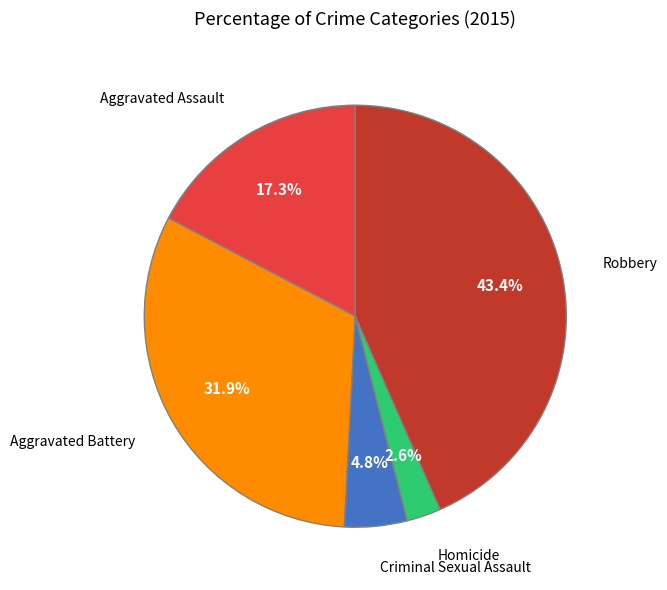

Is there a majority slice in this chart?

No